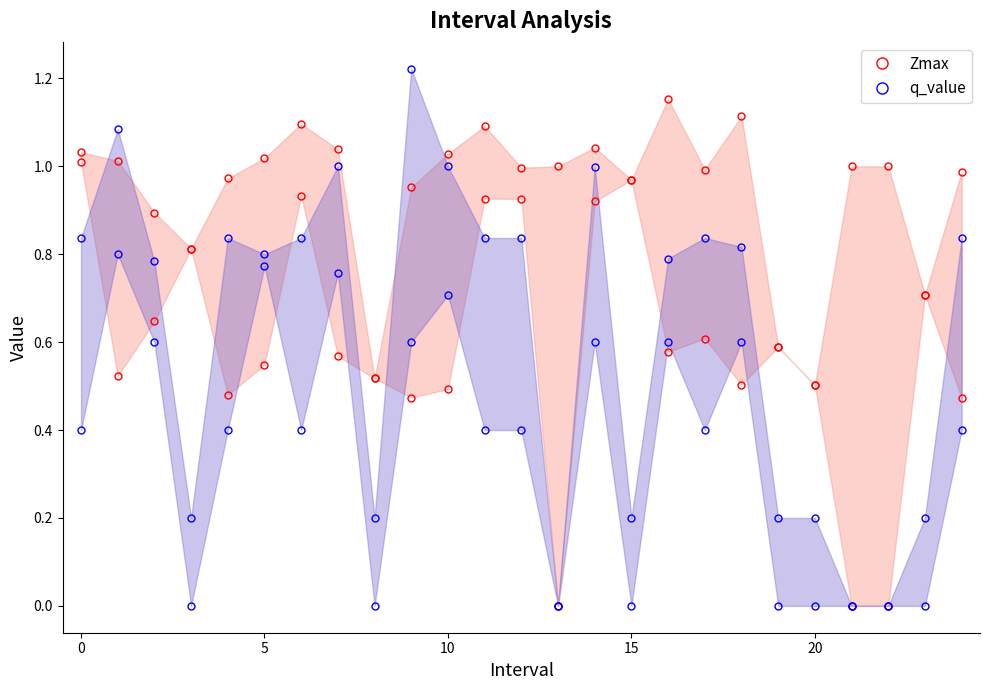

What is the difference between the SelectedNum values at 7 and 2?

0.4